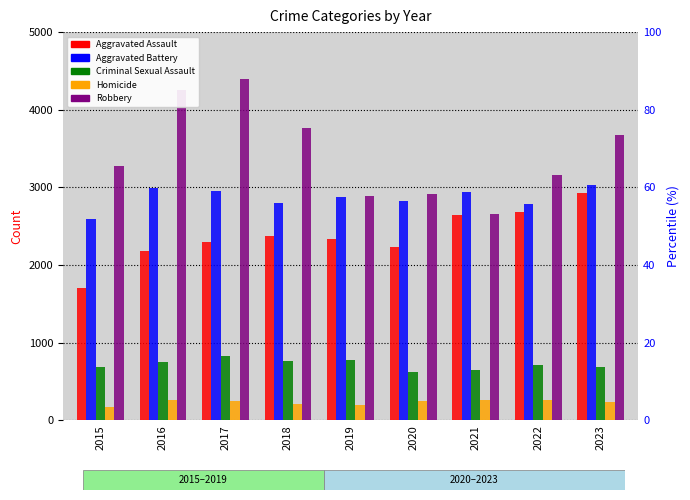

Reading right to left, extract all data points from this chart.

Aggravated Assault: 2023=2931	2022=2678	2021=2643	2020=2234	2019=2338	2018=2372	2017=2295	2016=2181	2015=1707
Aggravated Battery: 2023=3035	2022=2789	2021=2935	2020=2825	2019=2880	2018=2803	2017=2951	2016=2991	2015=2598
Criminal Sexual Assault: 2023=683	2022=707	2021=648	2020=626	2019=774	2018=765	2017=822	2016=749	2015=690
Homicide: 2023=234	2022=256	2021=257	2020=249	2019=196	2018=209	2017=251	2016=255	2015=170
Robbery: 2023=3674	2022=3160	2021=2658	2020=2912	2019=2895	2018=3766	2017=4399	2016=4260	2015=3279